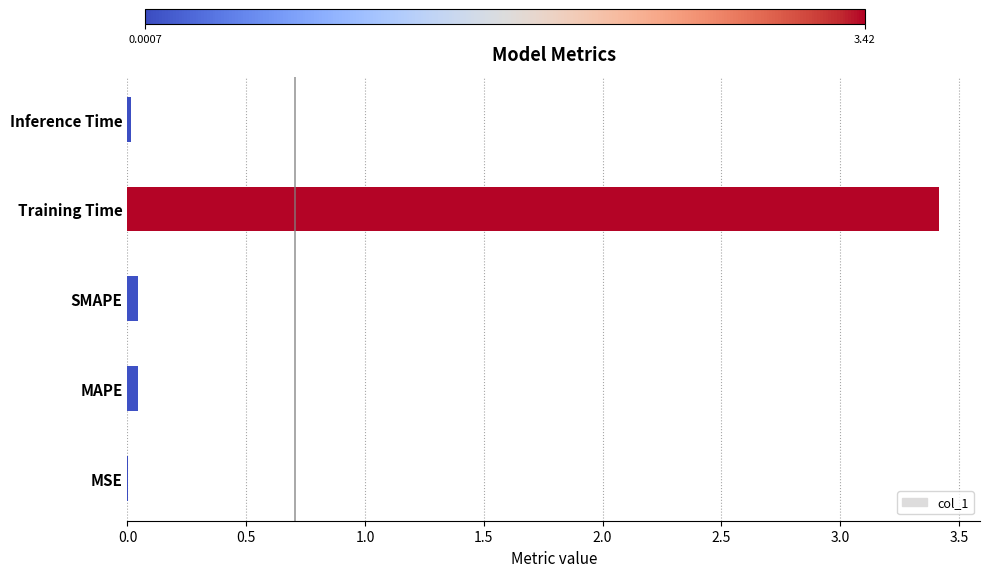

True or false: the data shows 5.9 at Training Time.

False